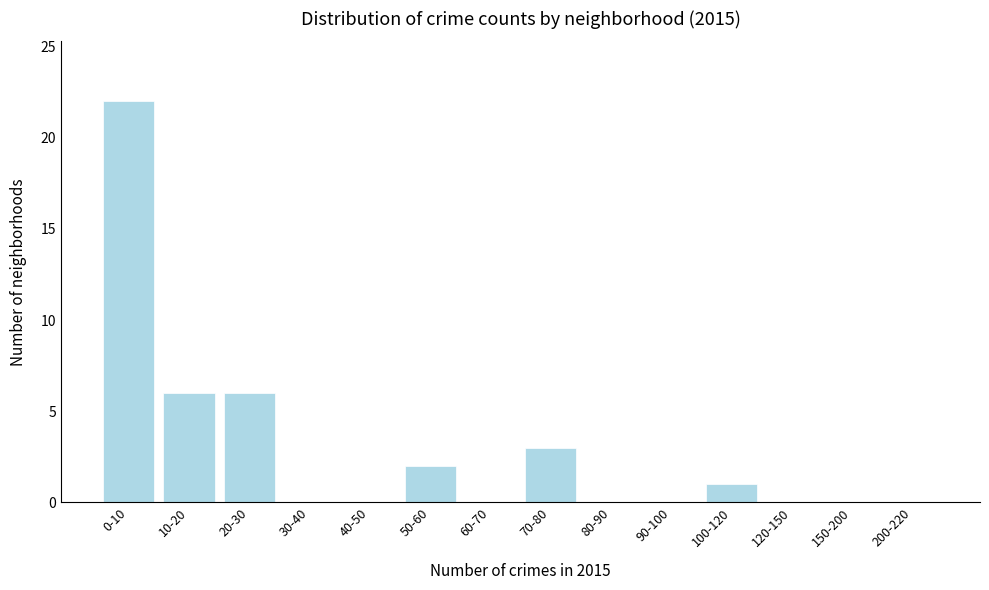

Reading left to right, extract all data points from this chart.

0-10=22	10-20=6	20-30=6	30-40=0	40-50=0	50-60=2	60-70=0	70-80=3	80-90=0	90-100=0	100-120=1	120-150=0	150-200=0	200-220=0